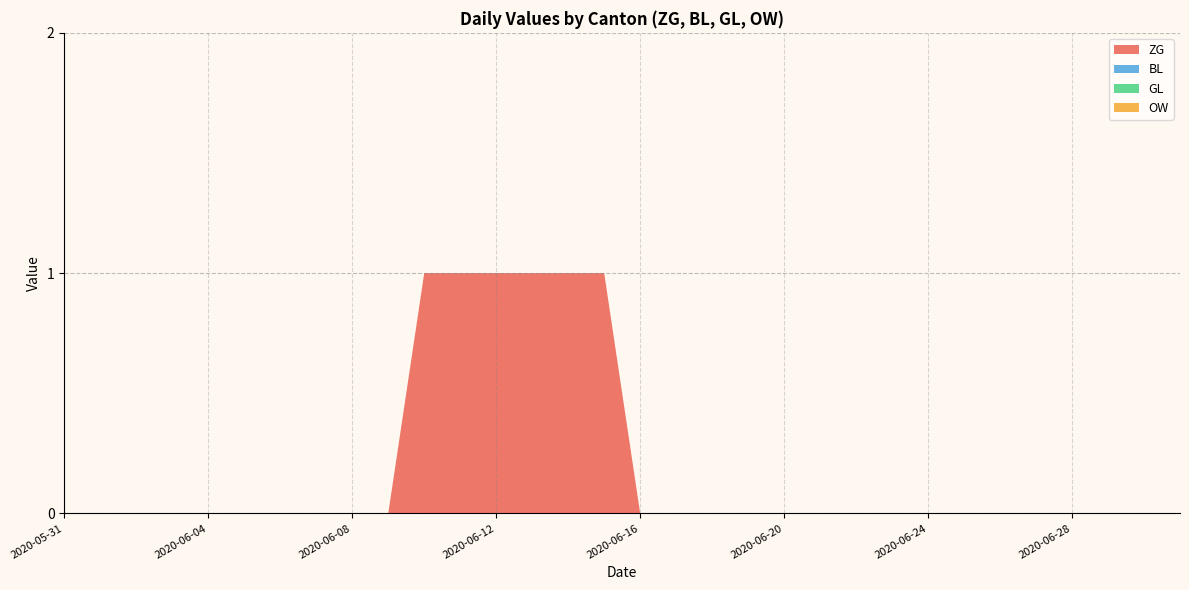

Reading right to left, extract all data points from this chart.

ZG: 0	0	0	0	0	0	0	0	0	0	0	0	0	0	0	0	1	1	1	1	1	1	0	0	0	0	0	0	0	0	0	0
BL: 0	0	0	0	0	0	0	0	0	0	0	0	0	0	0	0	0	0	0	0	0	0	0	0	0	0	0	0	0	0	0	0
GL: 0	0	0	0	0	0	0	0	0	0	0	0	0	0	0	0	0	0	0	0	0	0	0	0	0	0	0	0	0	0	0	0
OW: 0	0	0	0	0	0	0	0	0	0	0	0	0	0	0	0	0	0	0	0	0	0	0	0	0	0	0	0	0	0	0	0